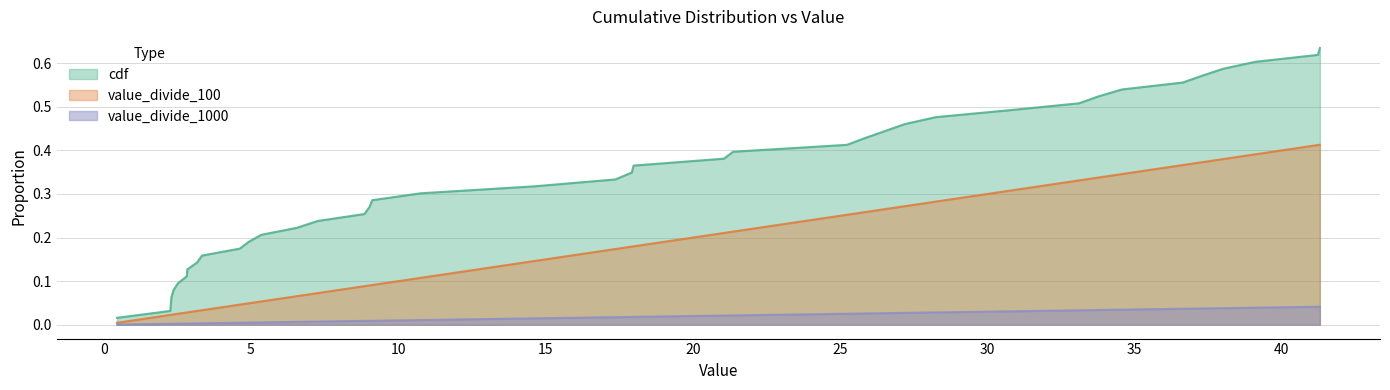

List the series in order of their overall mean, lowest first.

value_divide_1000, value_divide_100, cdf